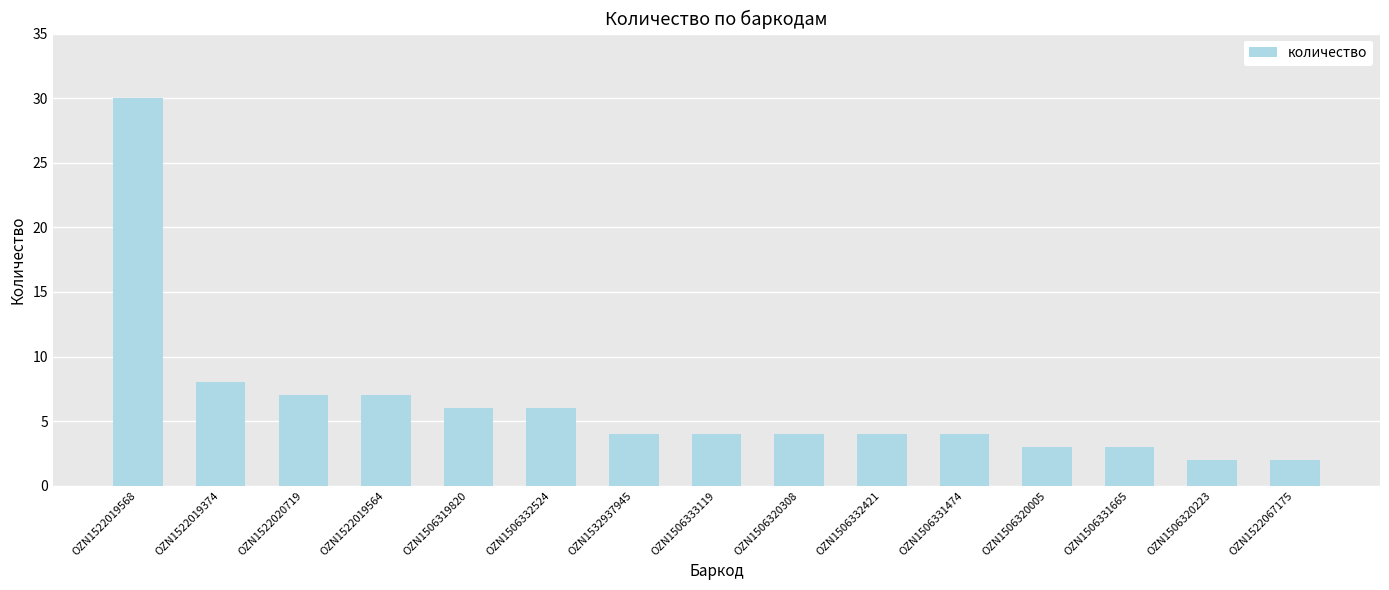

What is the change in value from OZN1506332524 to OZN1506320005?

-3